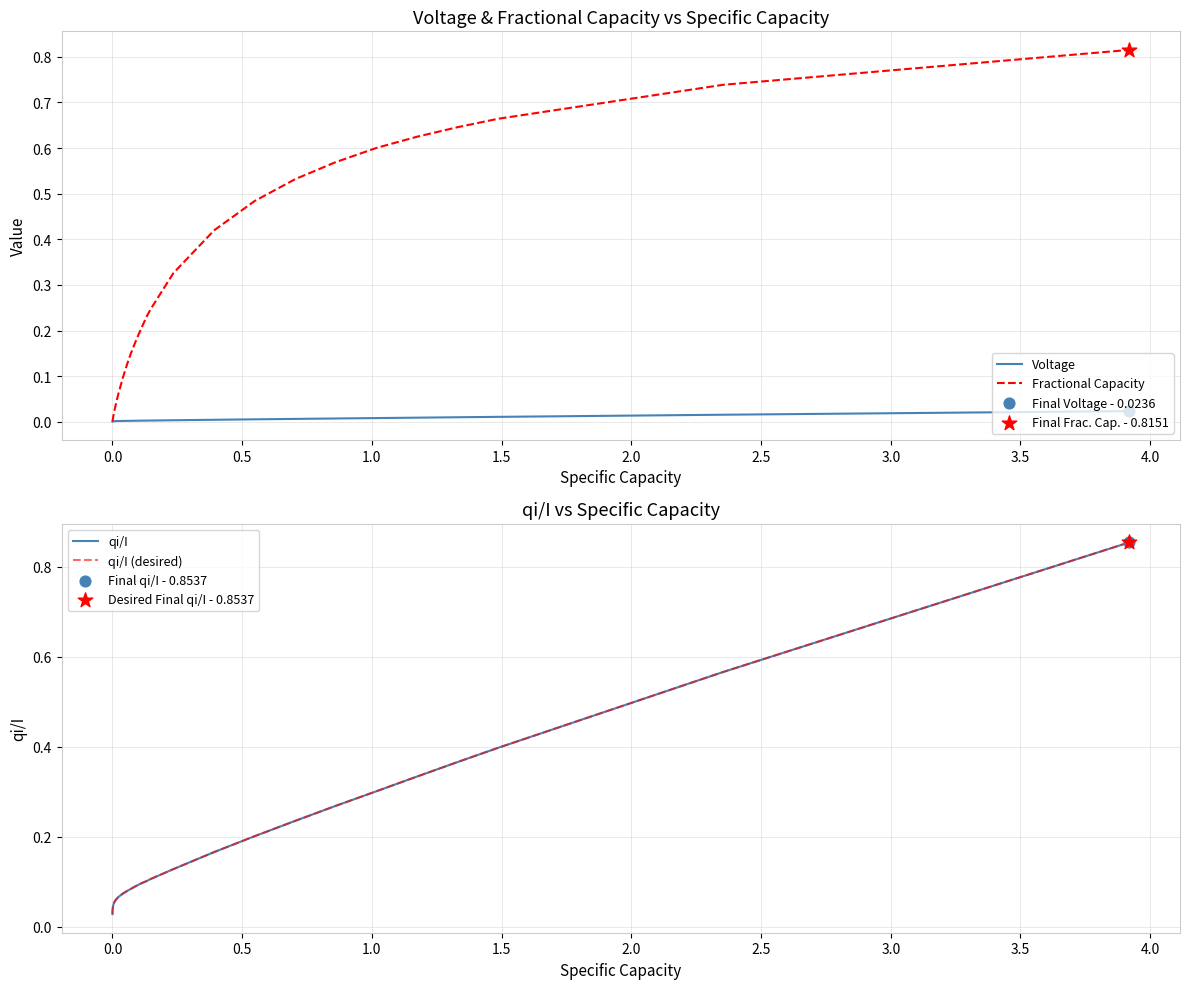

Which series has the widest spread of Y values?

qi/I